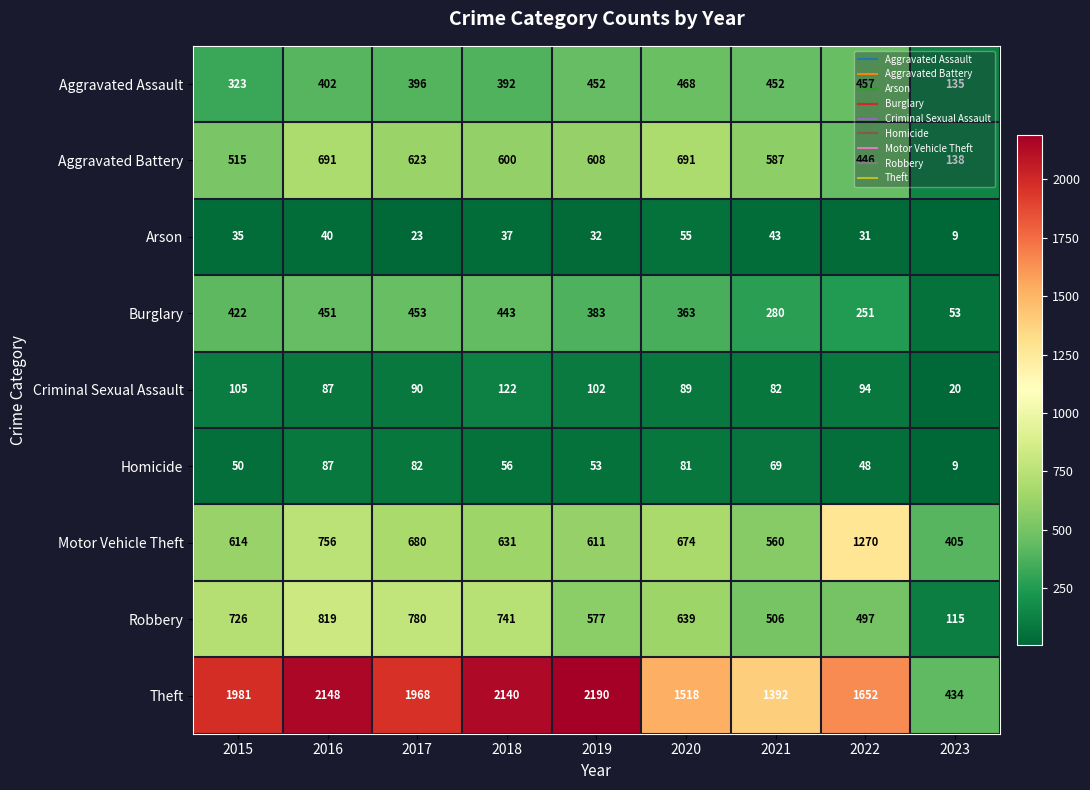

Rank the series by their maximum value, from highest to lowest.

Theft, Motor Vehicle Theft, Robbery, Aggravated Battery, Aggravated Assault, Burglary, Criminal Sexual Assault, Homicide, Arson